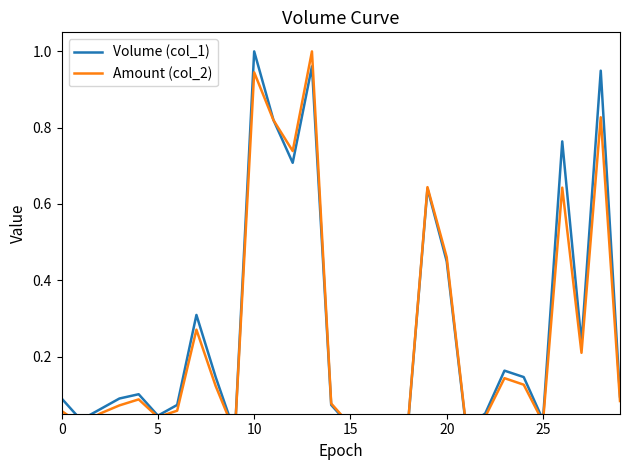

The value of Volume (col_1) at 21 is 0.0. True or false?

False